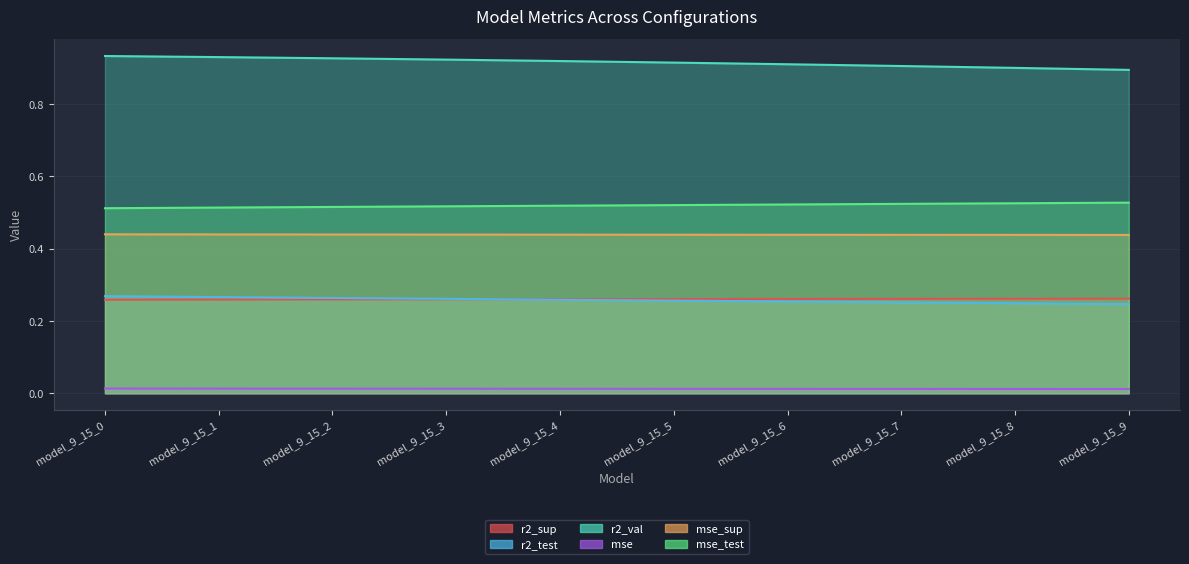

What is the total value across all series at model_9_15_4?

2.4